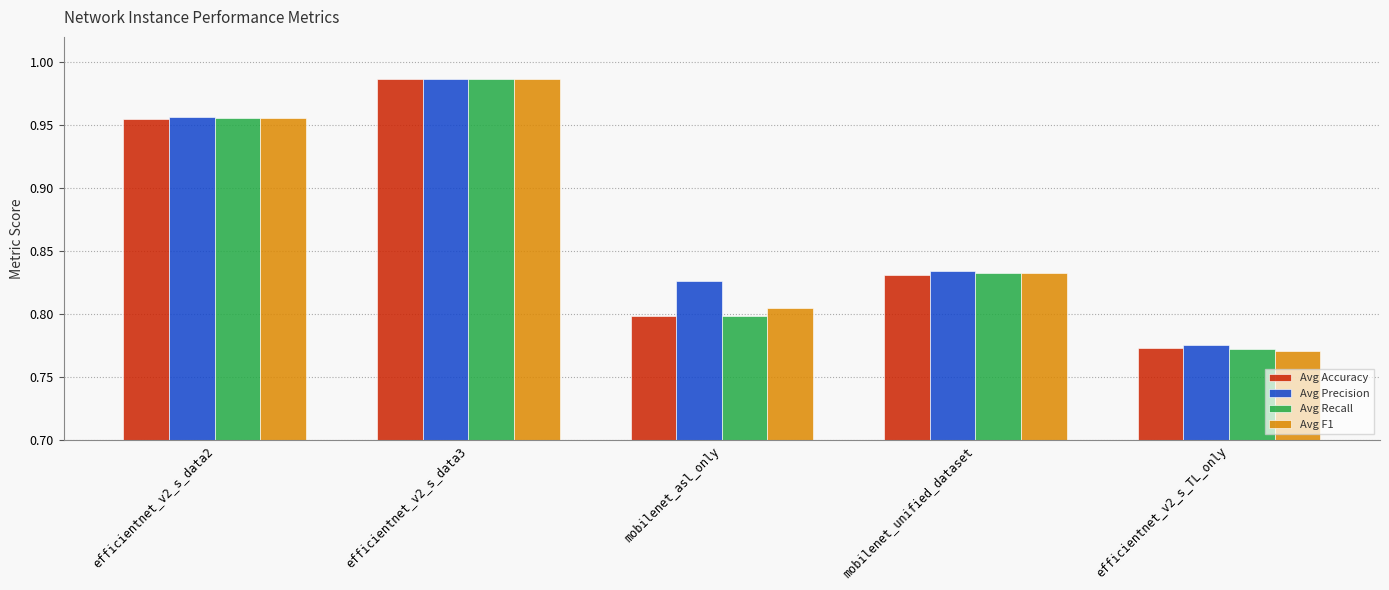

True or false: Avg Precision has a value of 1.3 at mobilenet_asl_only.

False